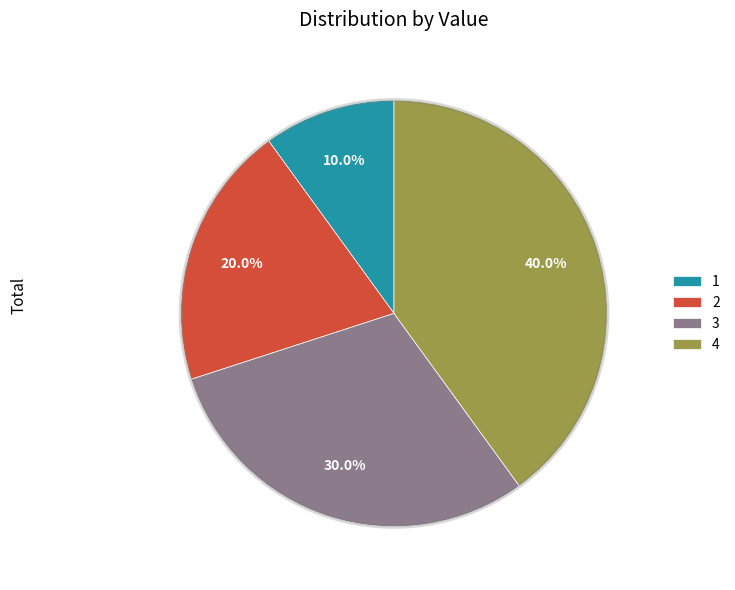

To the nearest percent, what portion does 1 represent?

10%